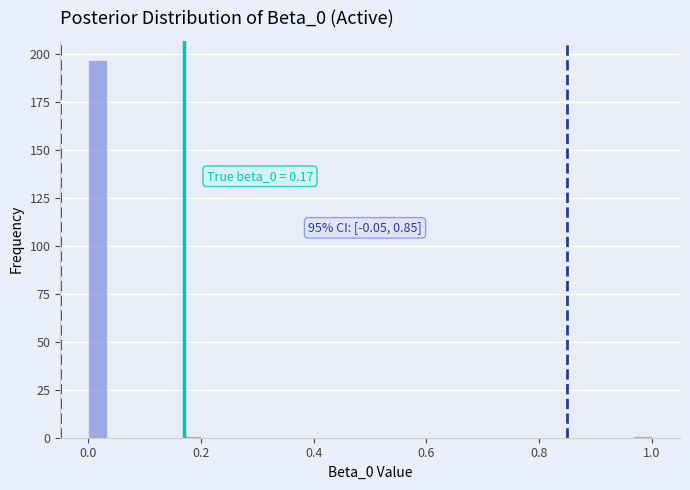

Read against the x-axis, roughly where is the centre of the tallest bar?

0.02